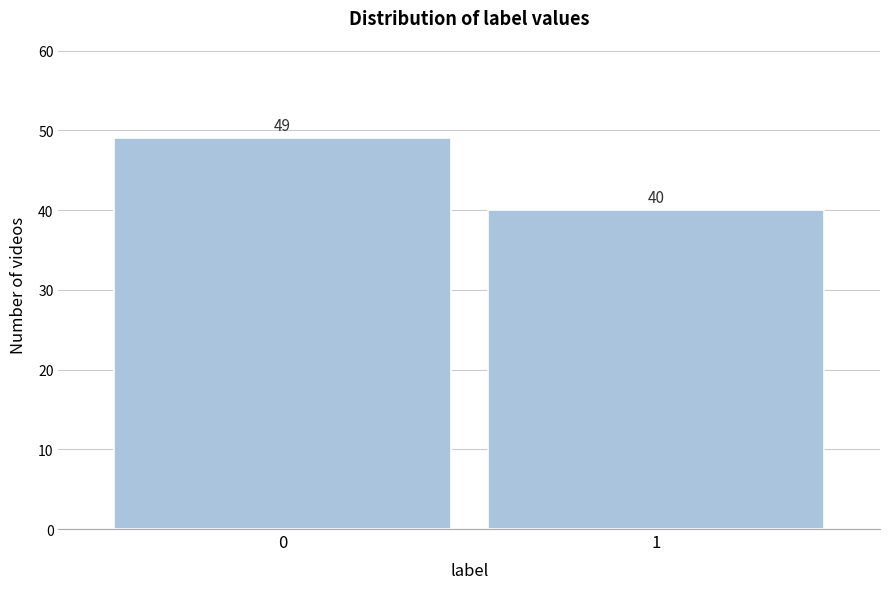

Reading right to left, list all the values displayed in this chart.

1=40	0=49